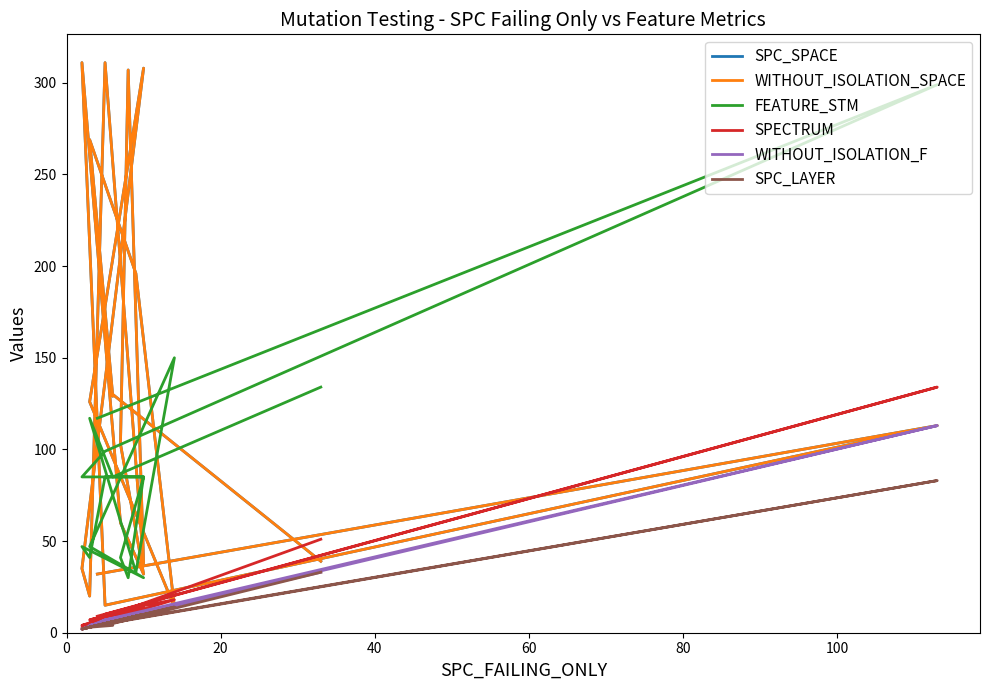

How many series are shown in this chart?

6